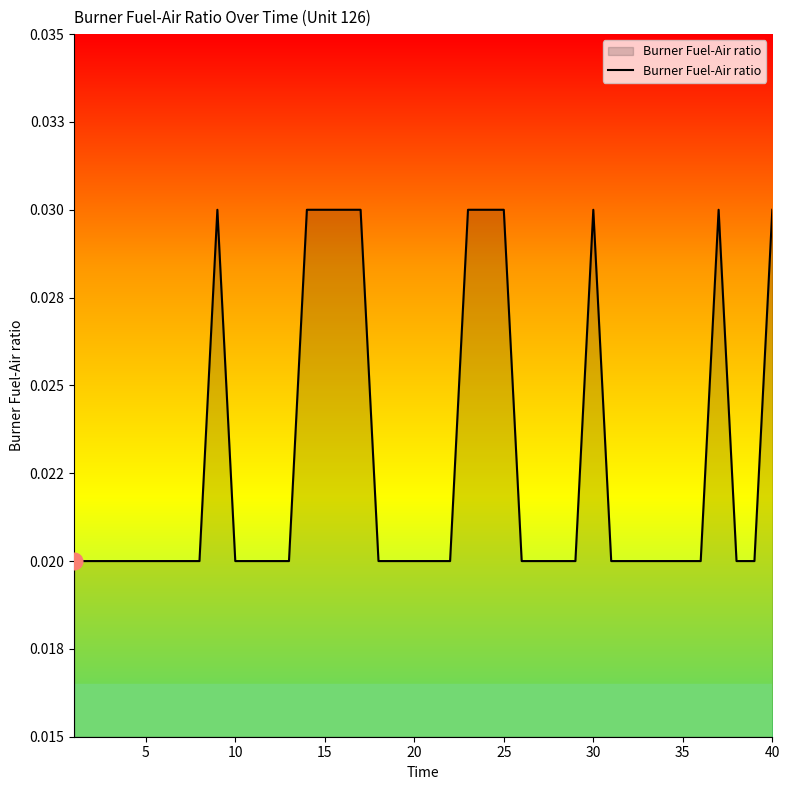

Does the chart have visible grid lines?

No